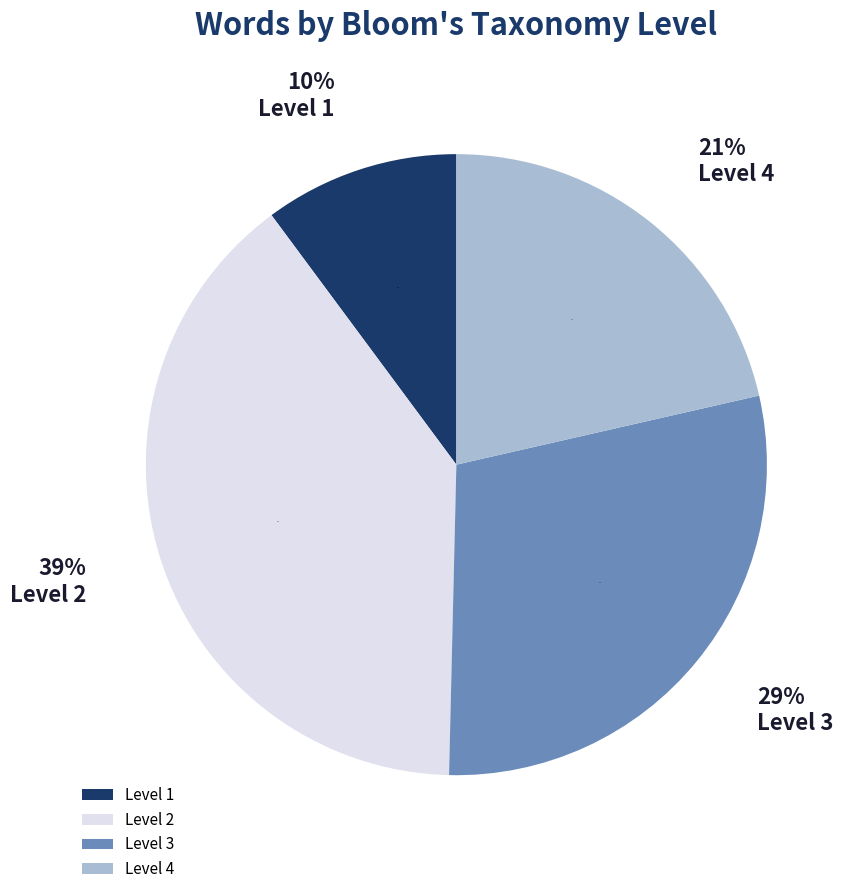

Is there a majority slice in this chart?

No